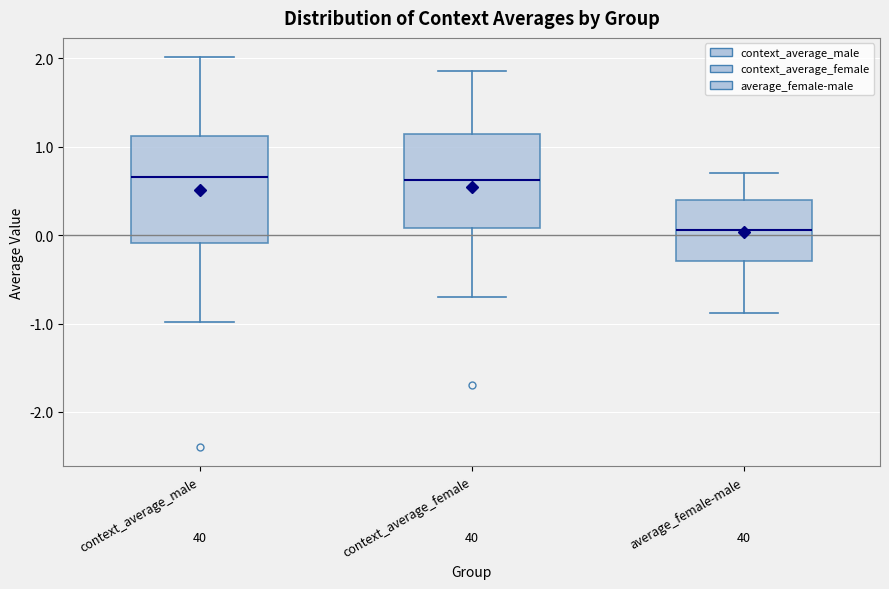

Reading left to right, read every box against the y-axis: the position of its median line, the range the box covers, and the ends of its whiskers. The values are not printed on the chart, so give them approximately, as read against the axis.

context_average_male: median 0.7, box -0.1 to 1.1, whiskers -1.0 to 2.0
context_average_female: median 0.6, box 0.1 to 1.1, whiskers -0.7 to 1.9
average_female-male: median 0.1, box -0.3 to 0.4, whiskers -0.9 to 0.7